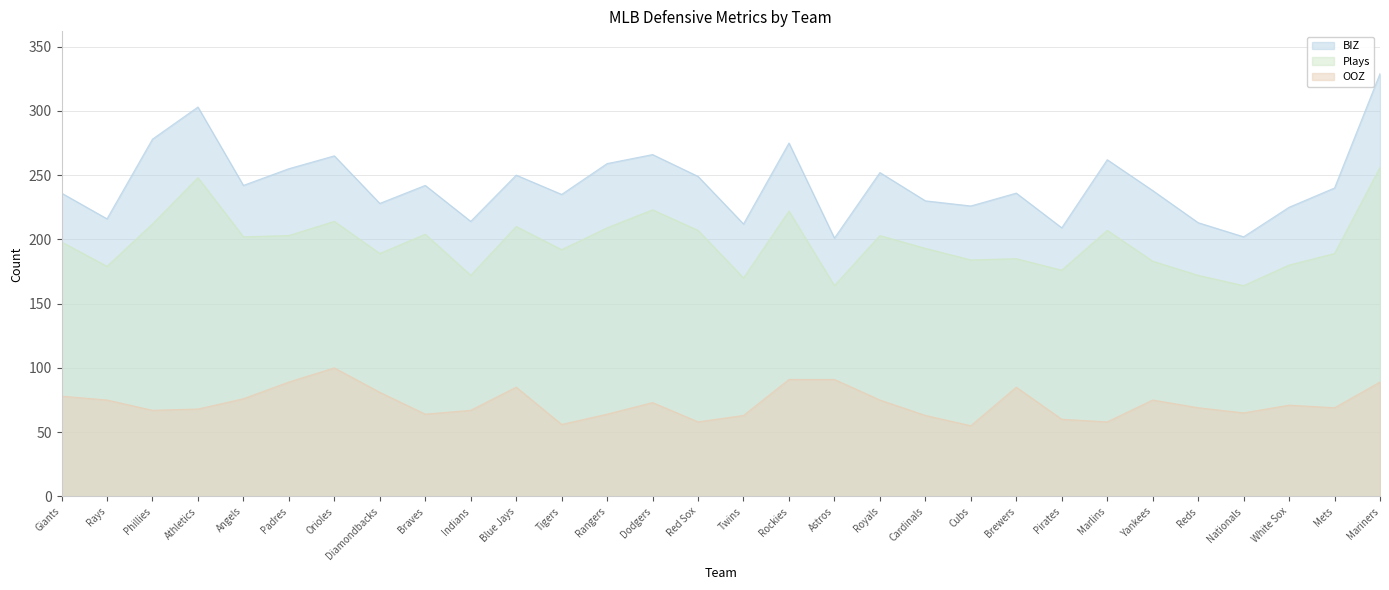

How many lines are shown in the chart?

3